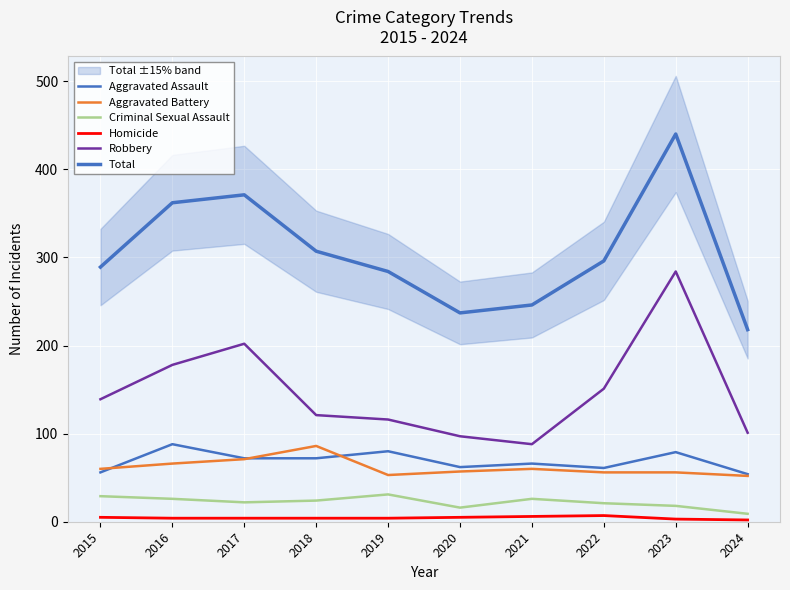

Rank the series at 2017 from lowest to highest value.

Homicide, Criminal Sexual Assault, Aggravated Battery, Aggravated Assault, Robbery, Total